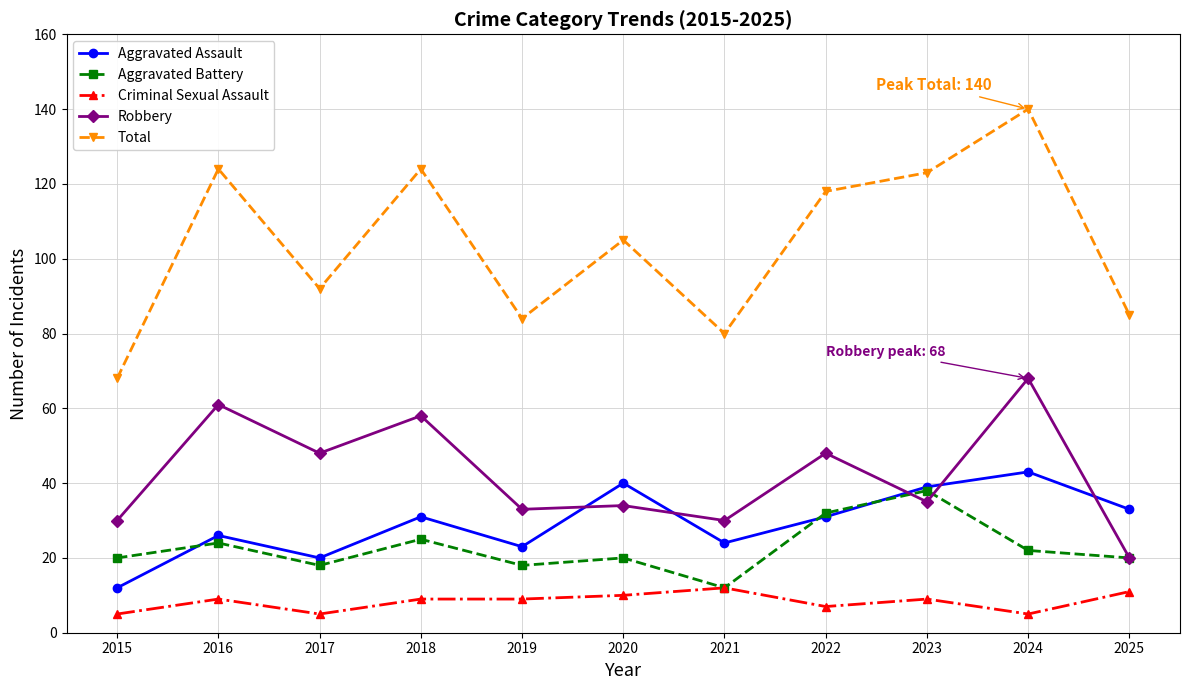

Where is the first local minimum for Robbery?

2017